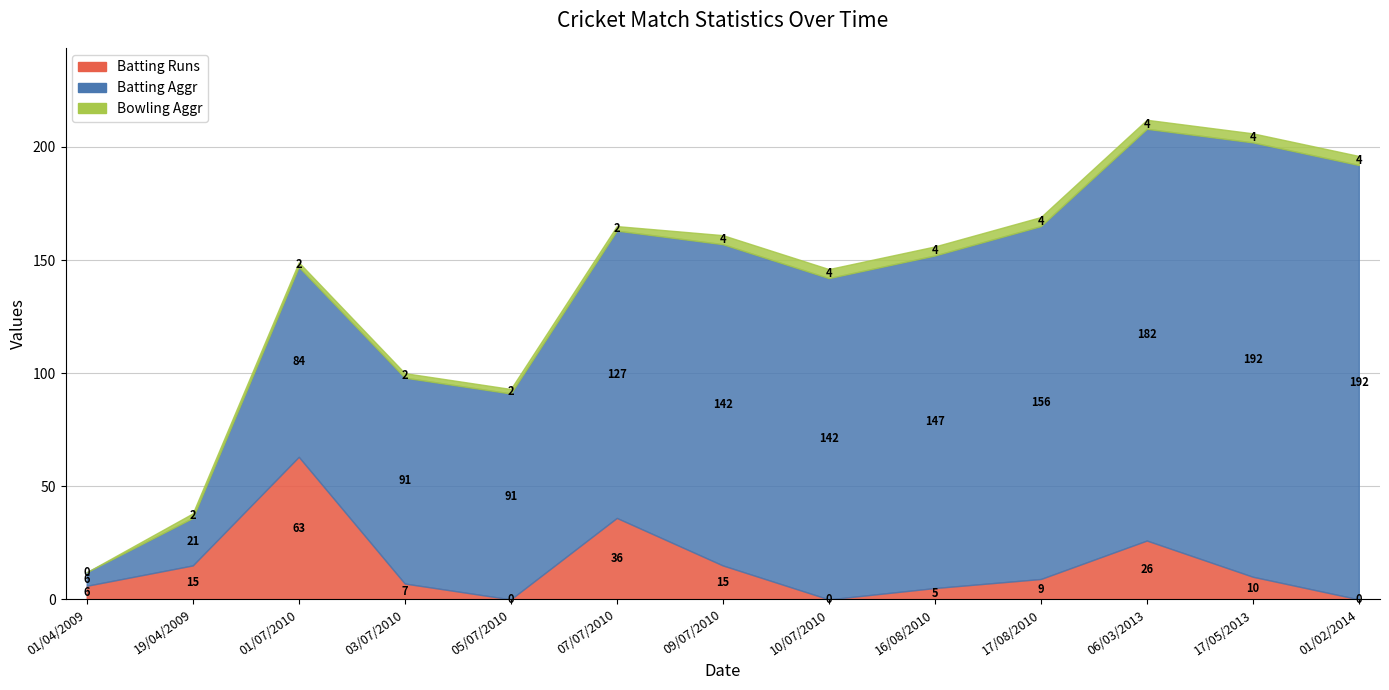

Reading left to right, extract all data points from this chart.

Batting Runs: 6	15	63	7	0	36	15	0	5	9	26	10	0
Batting Aggr: 6	21	84	91	91	127	142	142	147	156	182	192	192
Bowling Aggr: 0	2	2	2	2	2	4	4	4	4	4	4	4